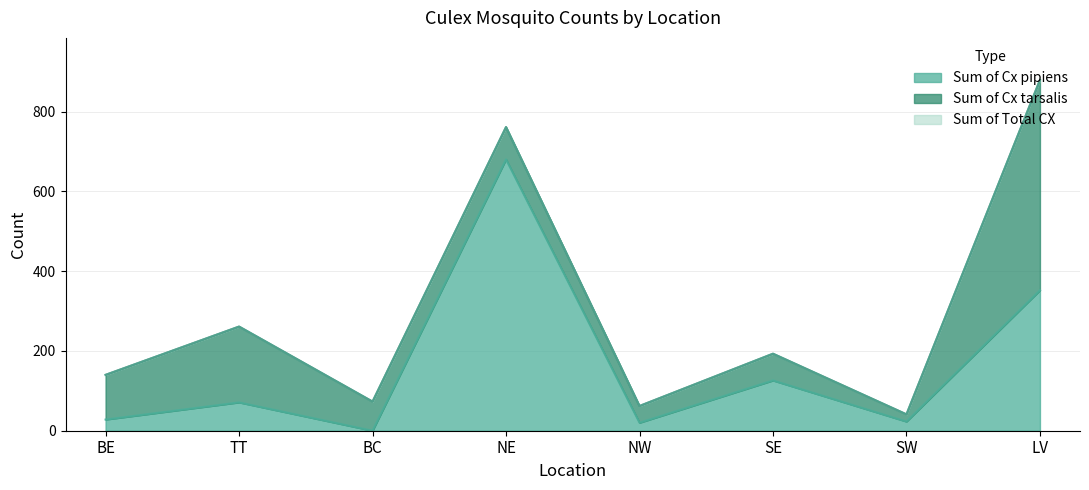

List the labels in order of Sum of Cx pipiens value, largest first.

NE, LV, SE, TT, BE, SW, NW, BC